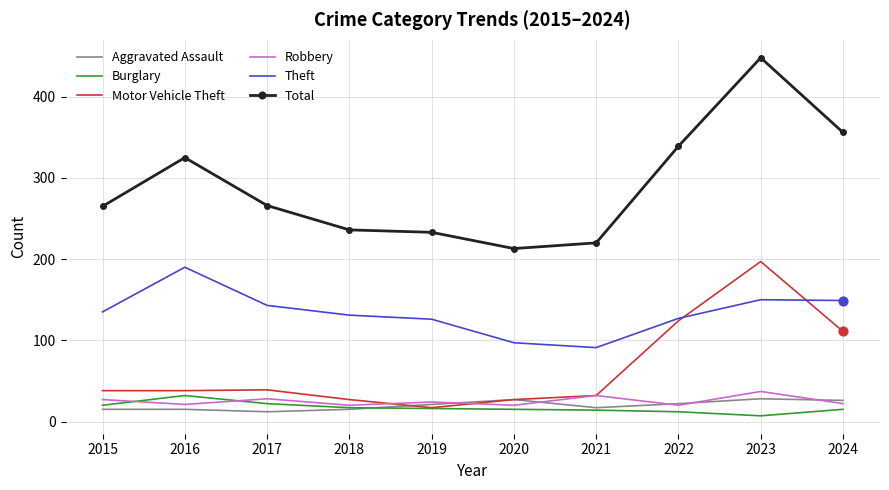

At which category is the sum across all series the highest?

2023